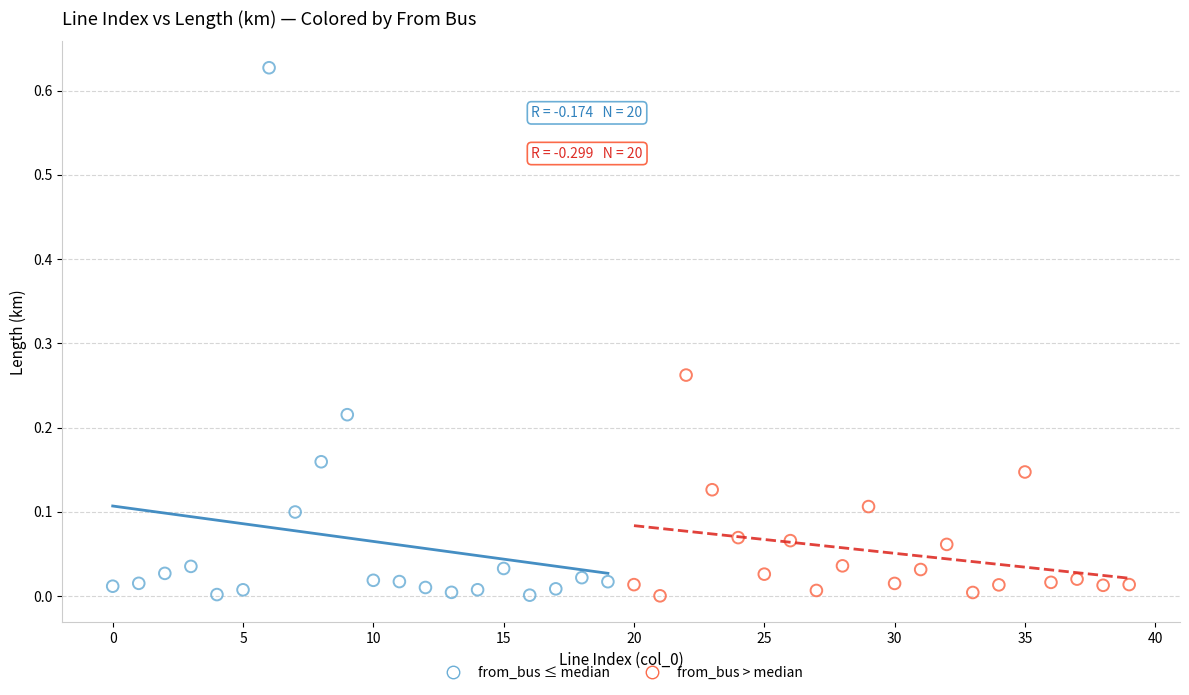

Which series has the largest Y range (max minus min)?

from_bus ≤ median